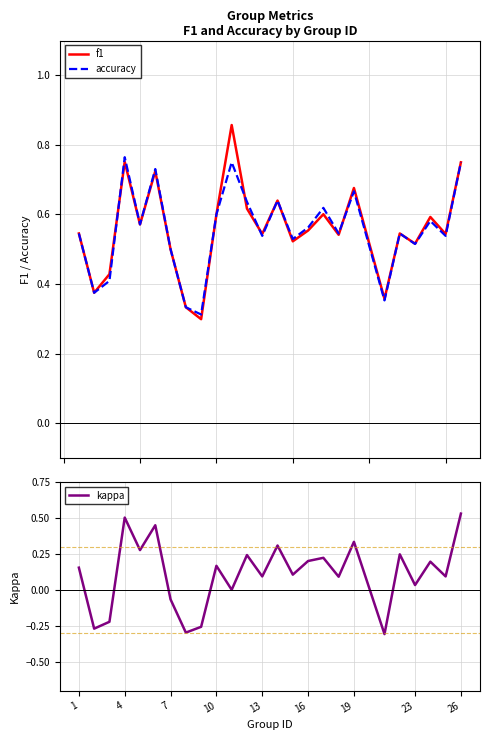

What is the sum of all f1 values?

14.0